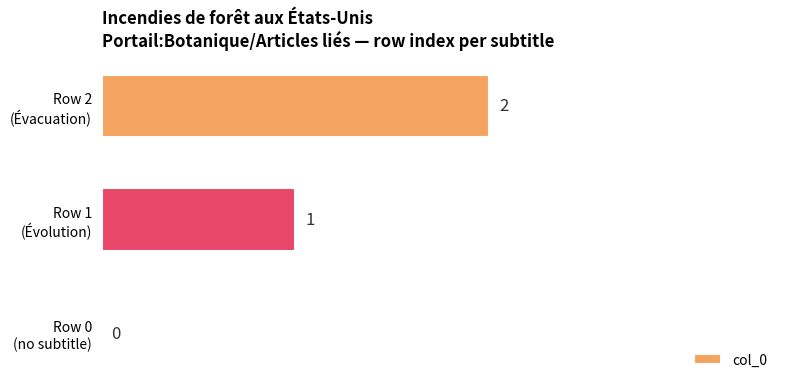

How many values are between 0 and 2?

3